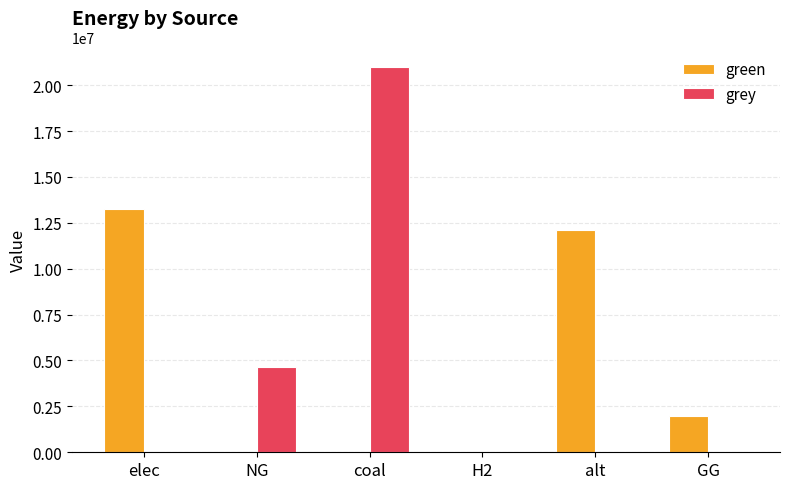

Is it true that grey equals -8892819.0 at GG?

False